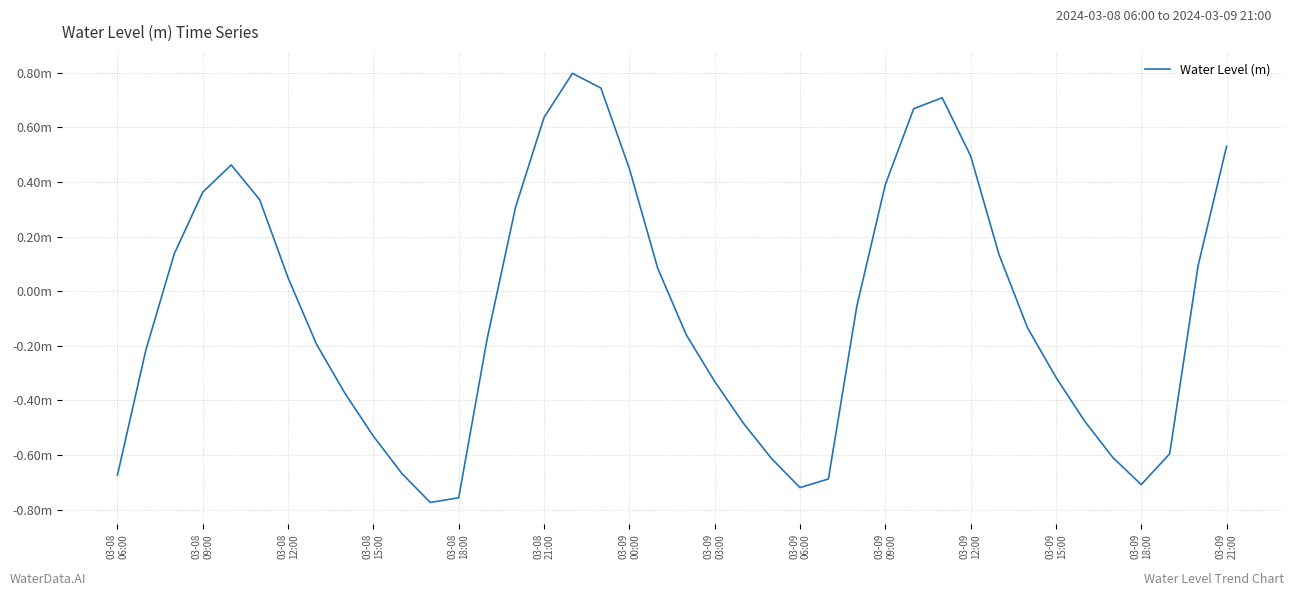

Does the chart have visible grid lines?

Yes